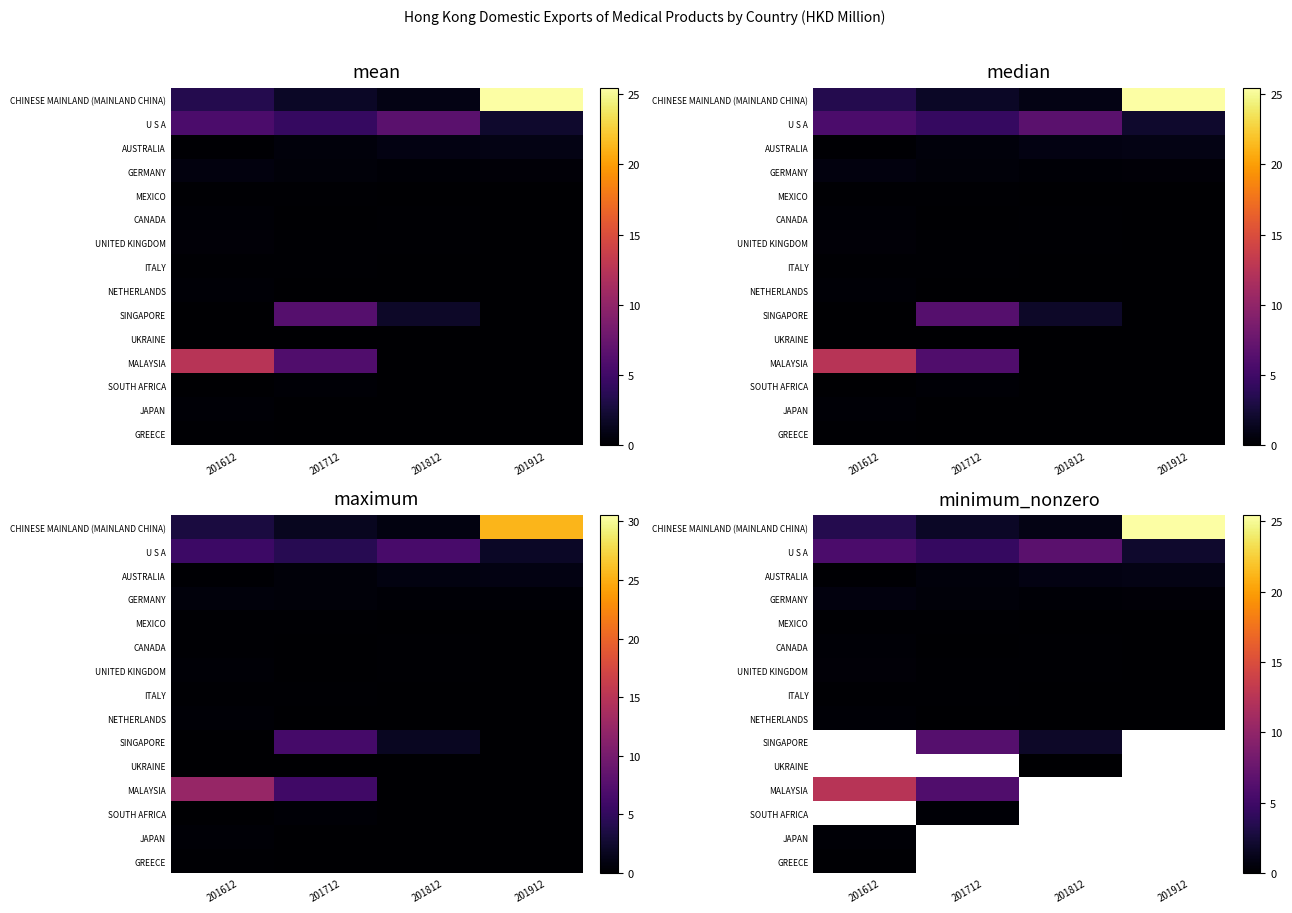

What is the lowest value of the UNITED KINGDOM series?

0.1